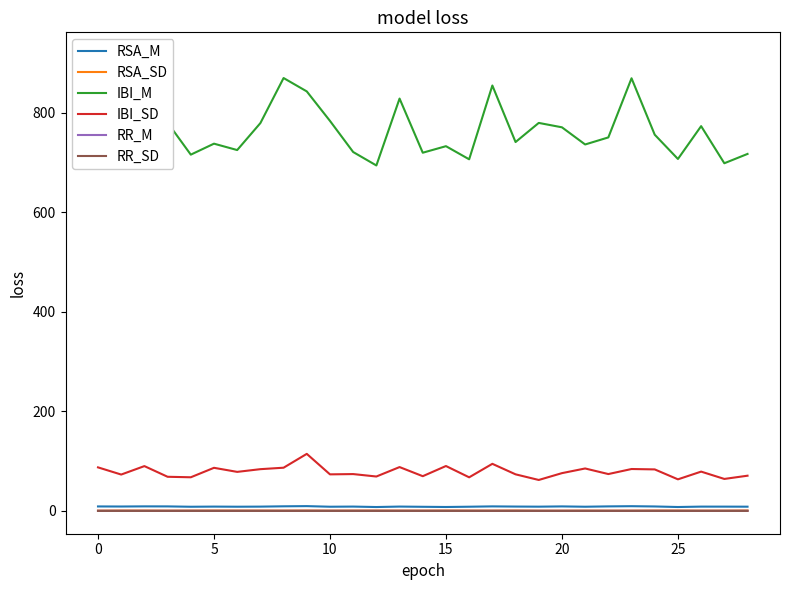

How many lines are shown in the chart?

6